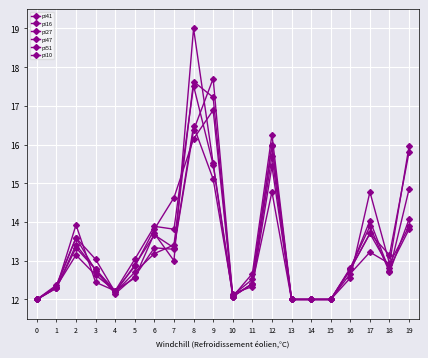

Does the chart have visible grid lines?

Yes